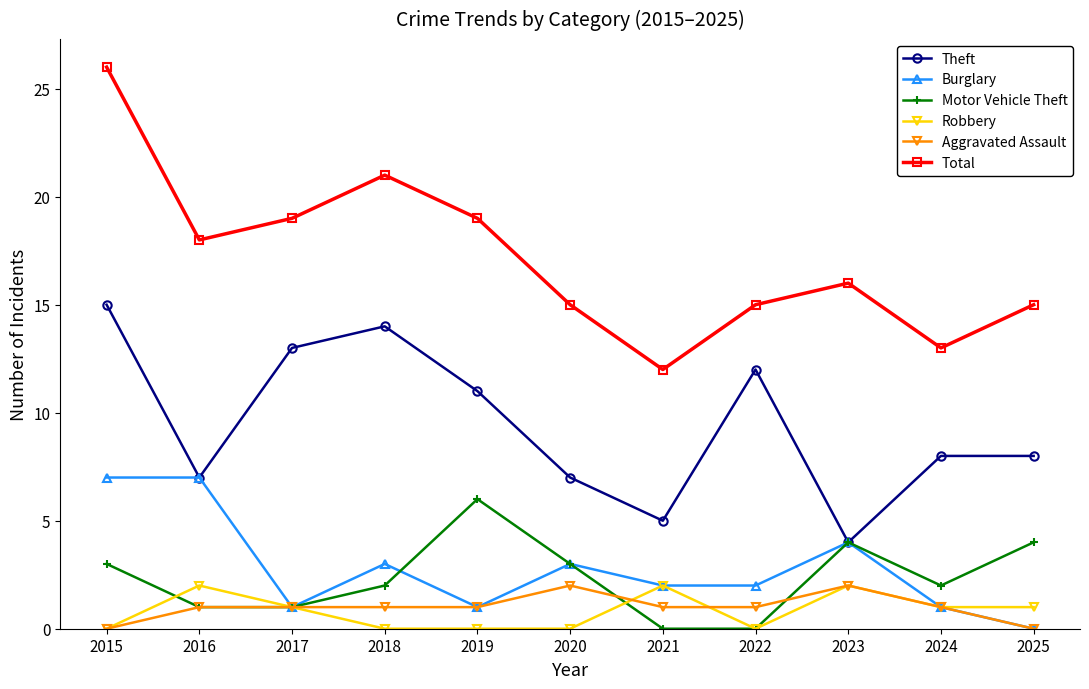

At how many categories does at least one series exceed 0?

11